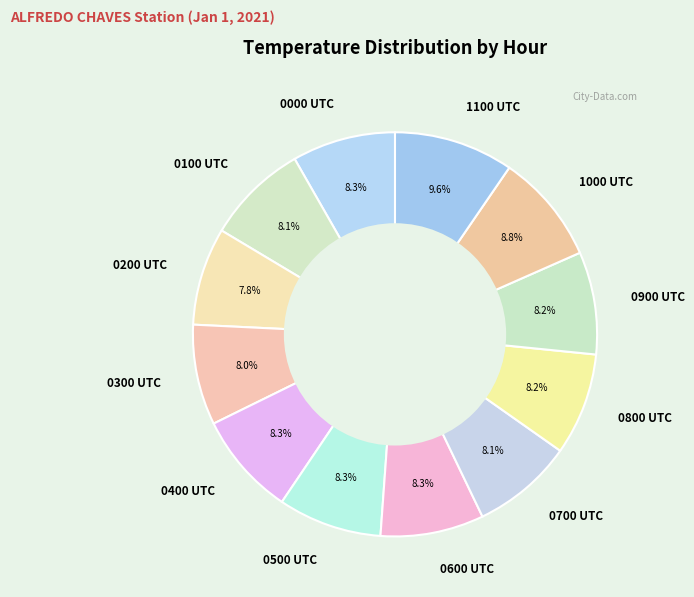

What is the ratio of the value at 0400 UTC to the value at 1100 UTC?

0.9